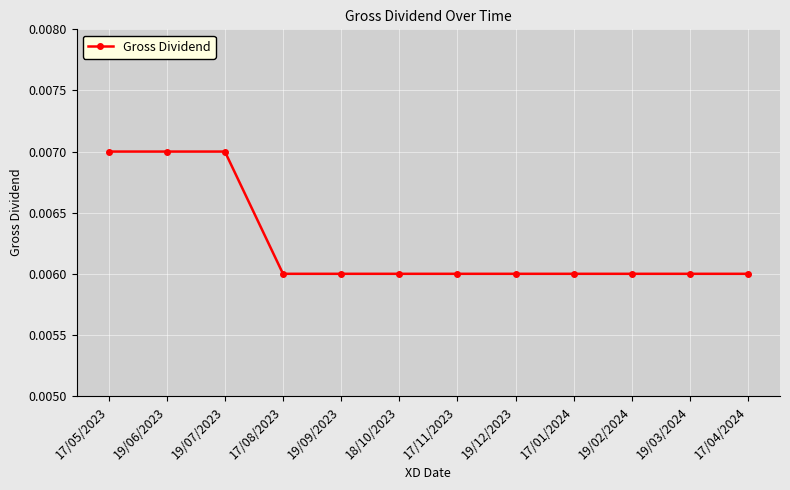

Between 17/08/2023 and 17/05/2023, which is larger?

17/05/2023